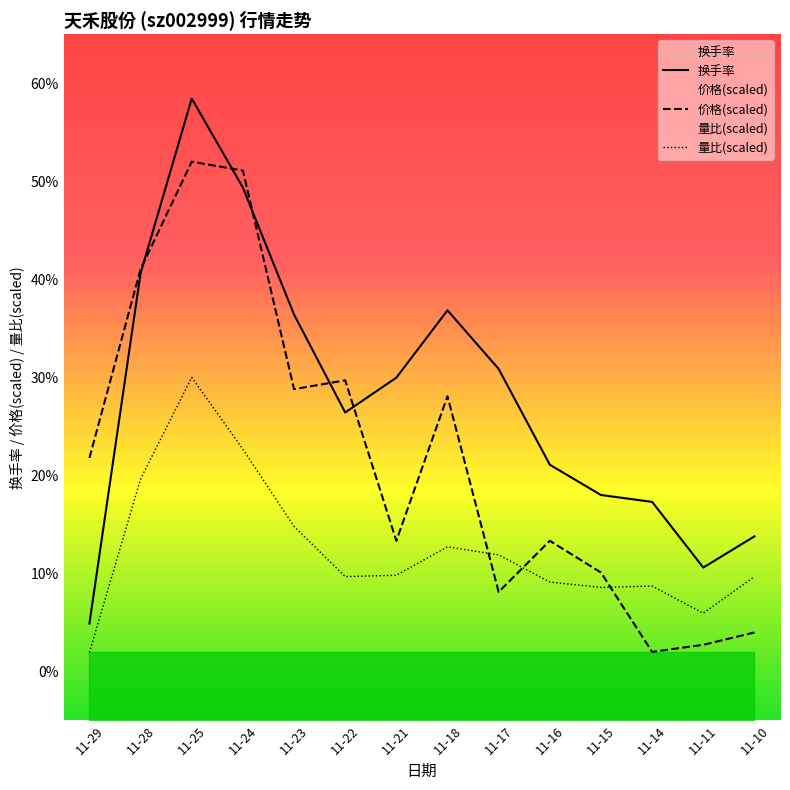

Which has a higher value, 11-10 or 11-29?

11-10